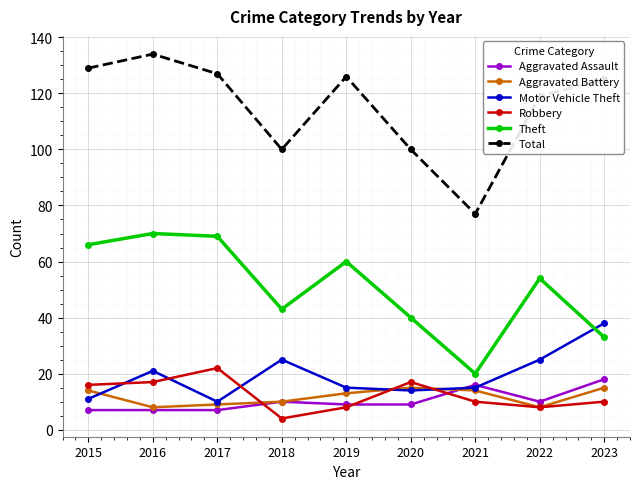

Count the number of categories in the chart.

9